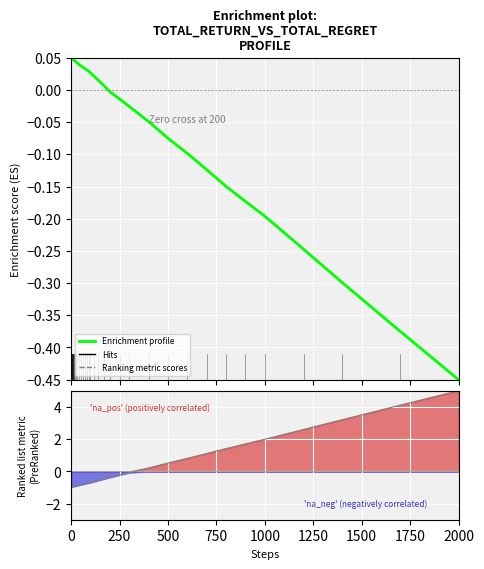

True or false: Ranking metric scores has more than 2 interior local peaks.

False